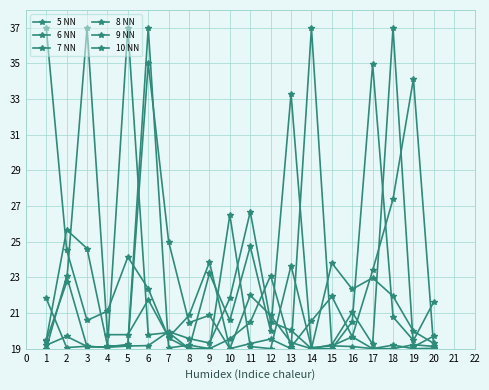

What is the sum of the 10 NN values at 4 and 18?

41.7